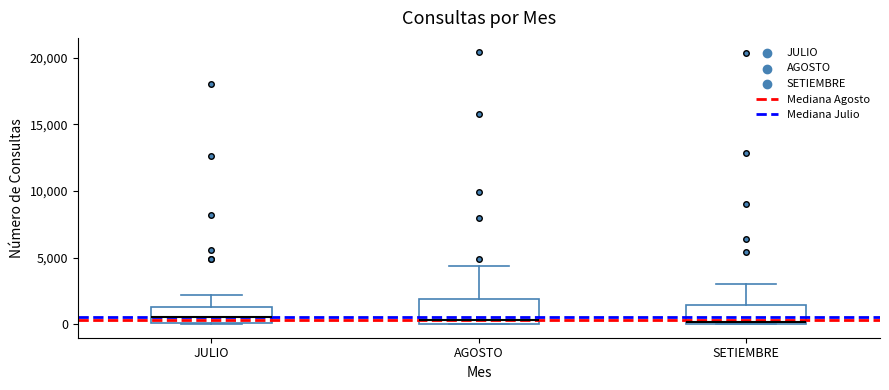

Reading left to right, read every box against the y-axis: the position of its median line, the range the box covers, and the ends of its whiskers. The values are not printed on the chart, so give them approximately, as read against the axis.

JULIO: median 500, box 0 to 1500, whiskers 0 to 2000
AGOSTO: median 500, box 0 to 2000, whiskers 0 to 4500
SETIEMBRE: median 0 (just above the box's lower edge), box 0 to 1500, whiskers 0 to 3000